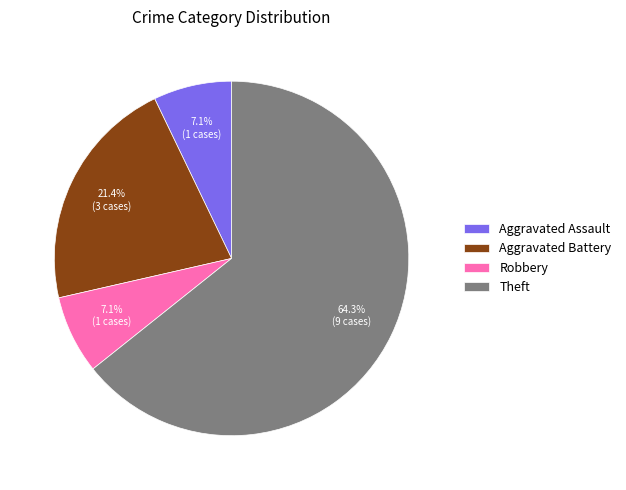

Which has a higher value, Robbery or Theft?

Theft